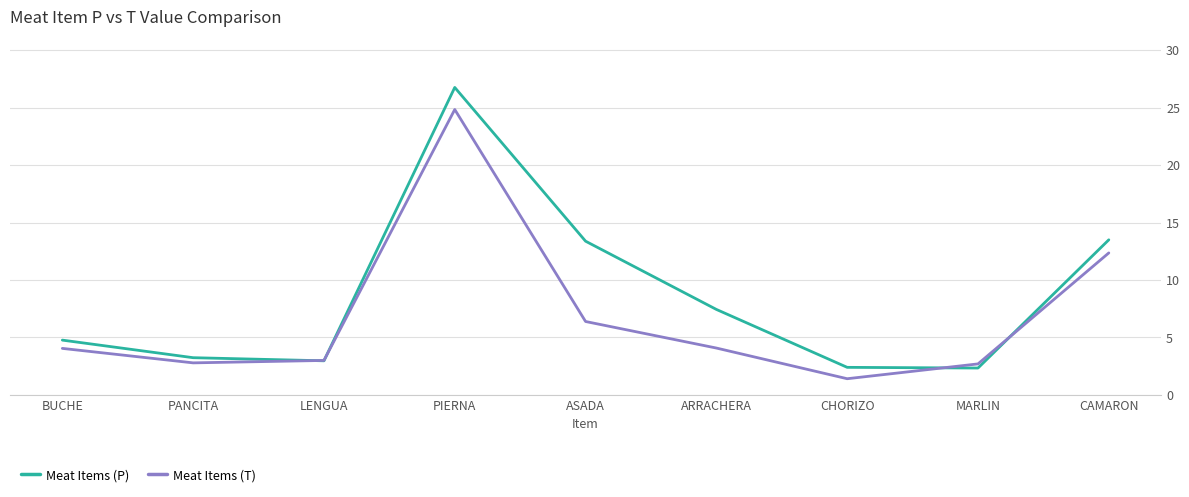

The Meat Items (P) series shows 13.5 at CAMARON. True or false?

True